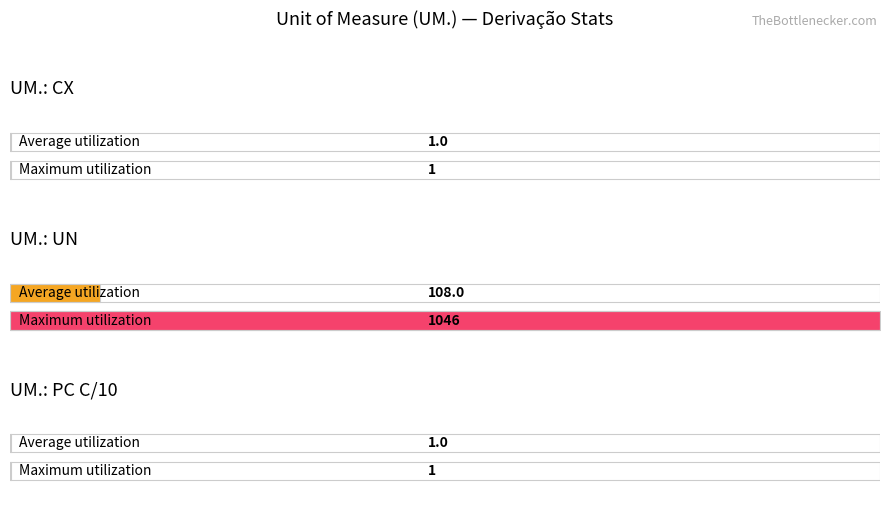

The value of Maximum at UN is 85. True or false?

False